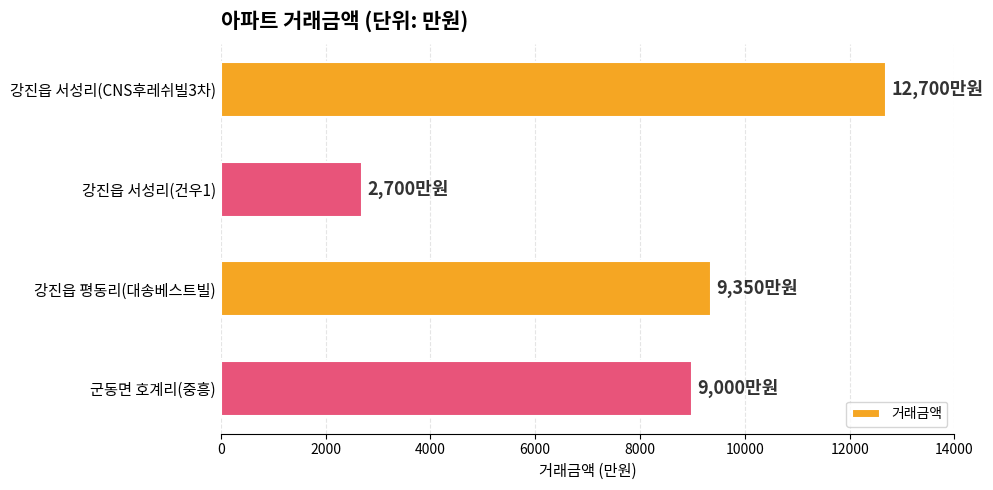

What is the average value?

8438